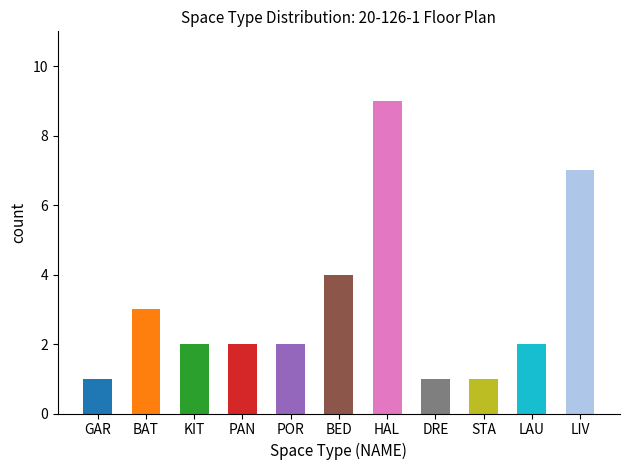

What is the average value?

3